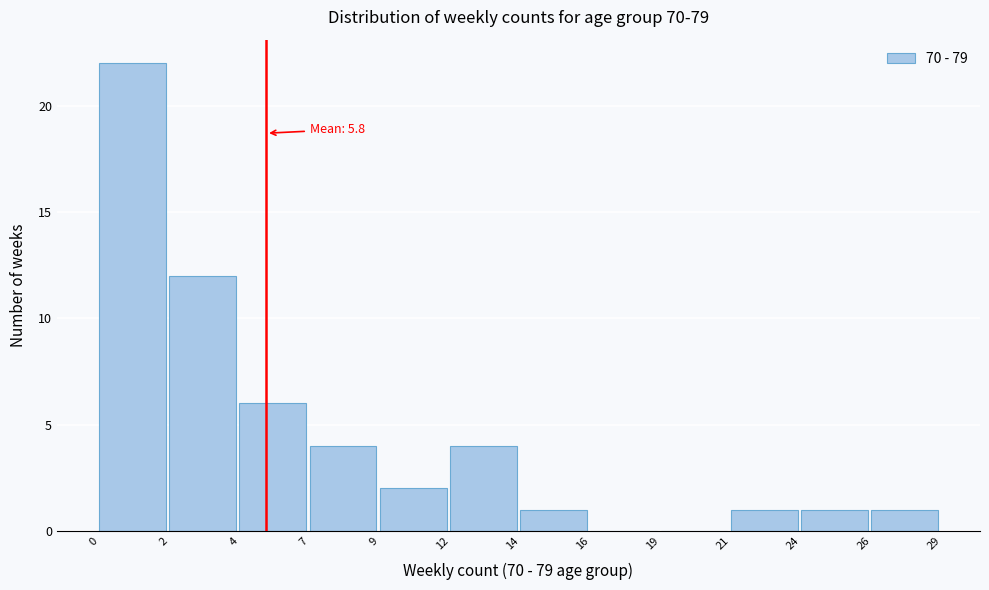

Reading left to right, extract all data points from this chart.

0=22	2=12	4=6	7=4	9=2	12=4	14=1	16=0	19=0	21=1	24=1	26=1